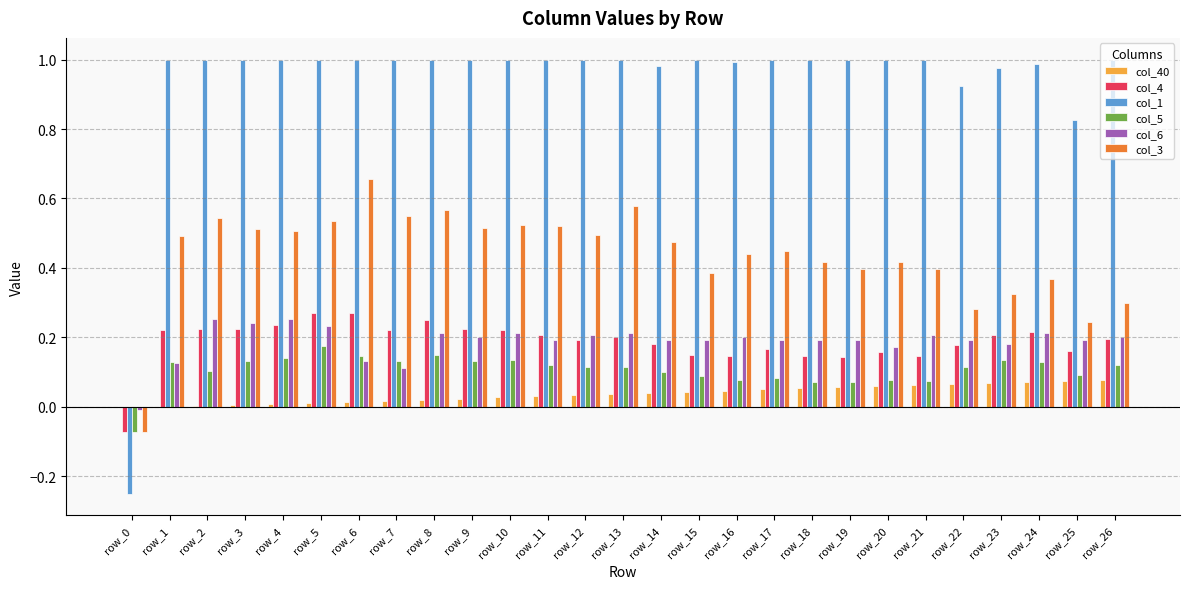

How many groups of bars are there?

27